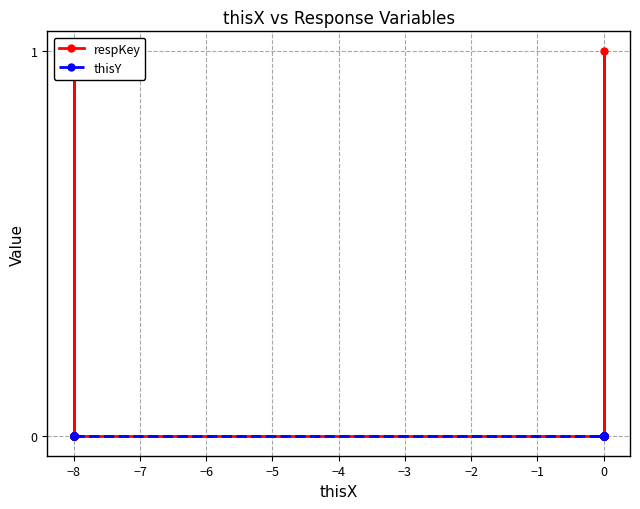

The respKey series shows 0 at 0. True or false?

False